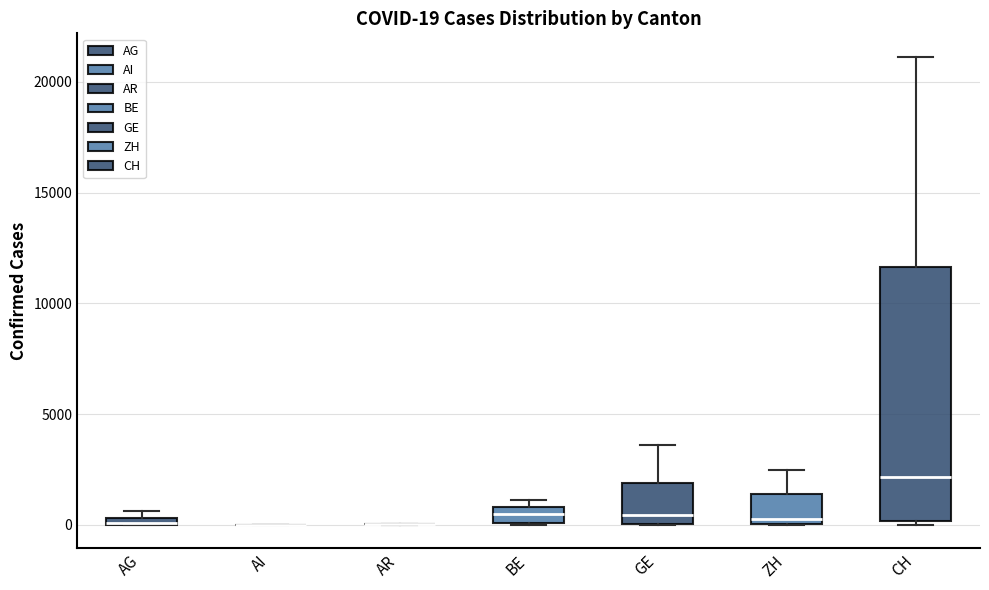

Comparing the boxes themselves (not the whiskers), which one is the tallest?

CH